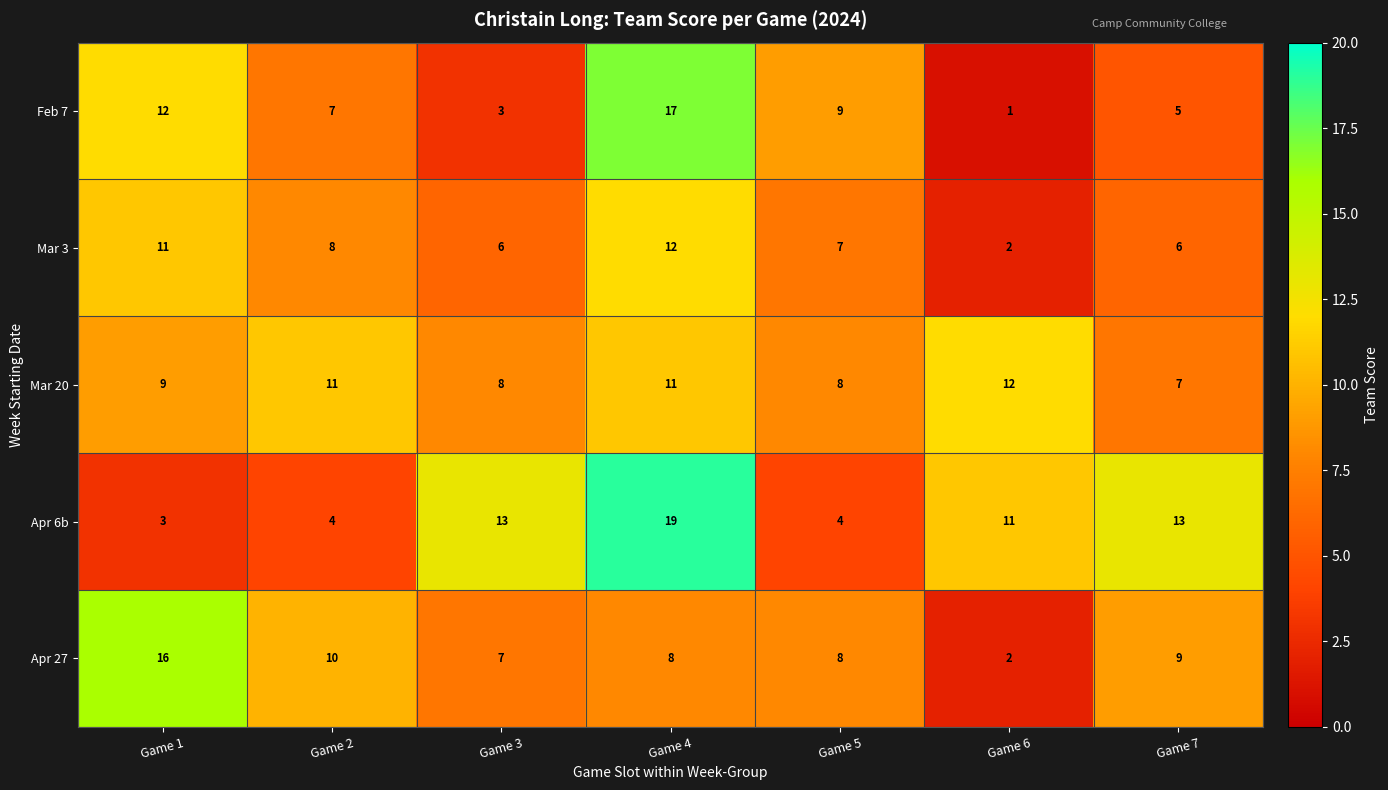

What is the greatest value displayed?

19